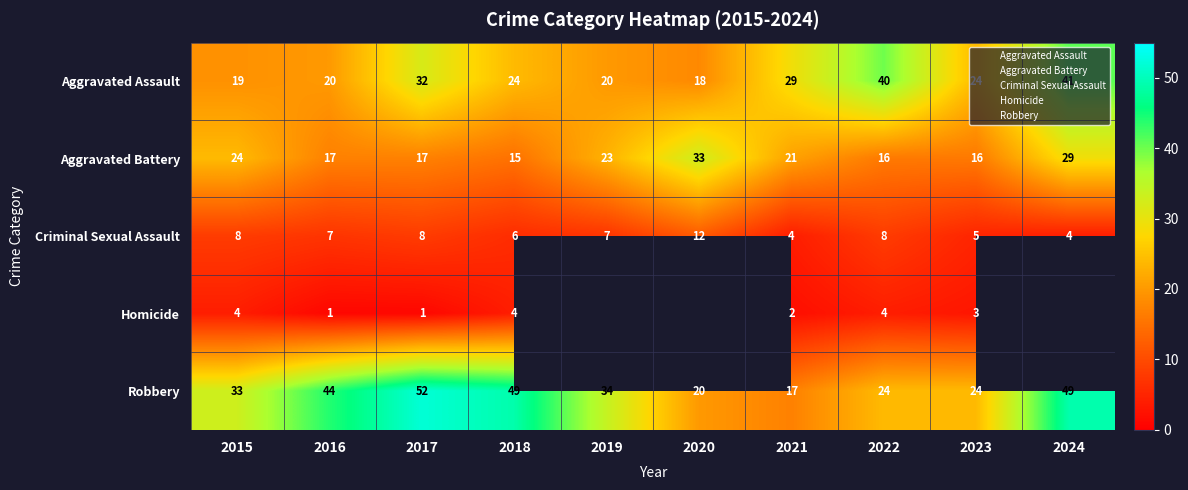

Between 2020 and 2024, which series saw the biggest shift?

Robbery